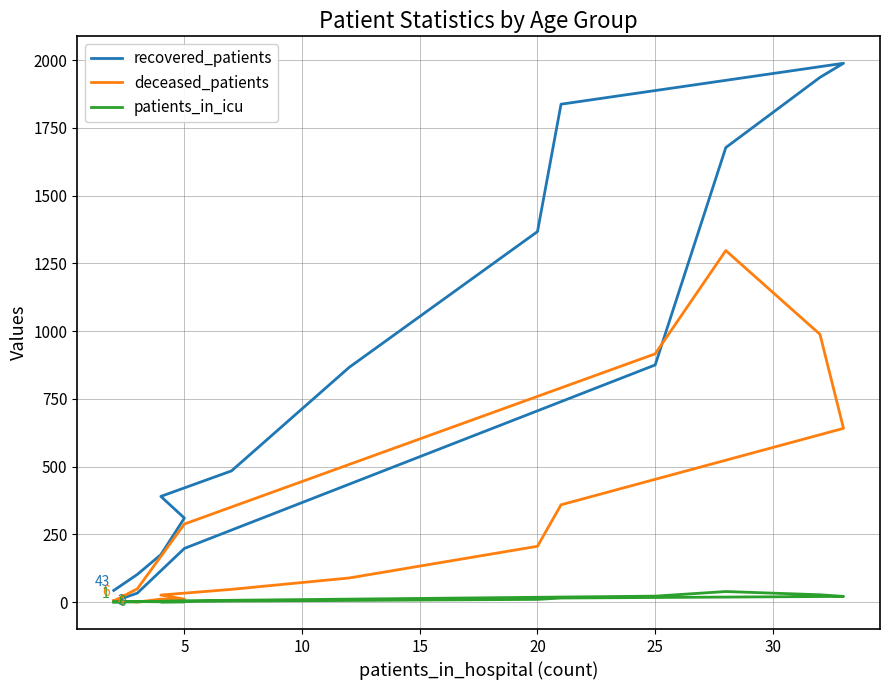

Is it true that recovered_patients equals 105 at 25?

False